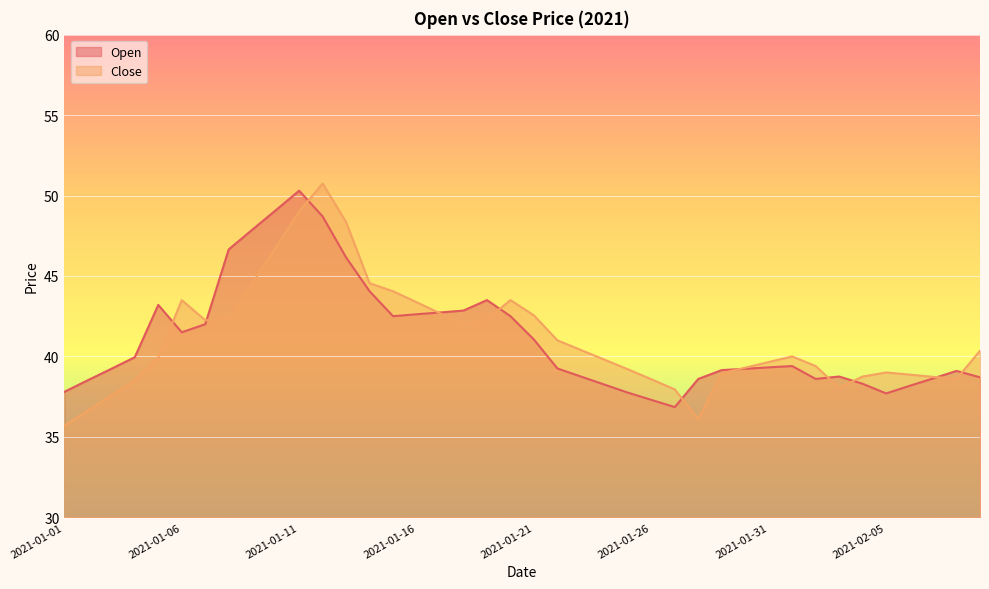

What is the sum of all Close values?

1643.5